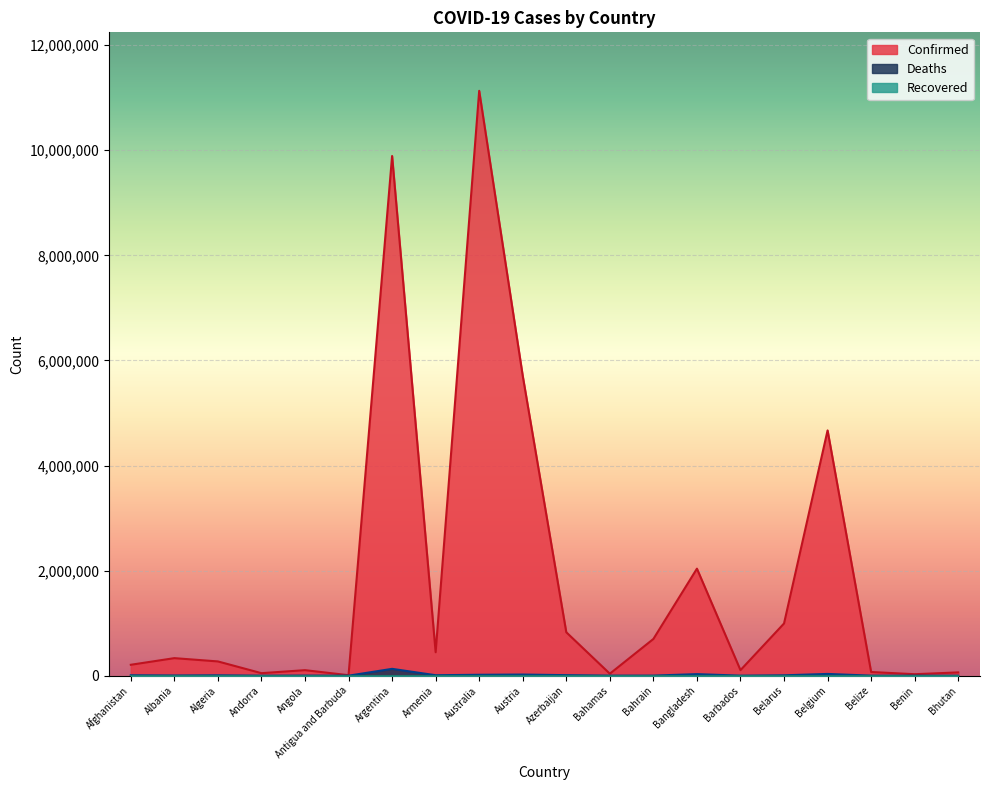

Is the value of Deaths at Angola greater than the value of Confirmed at Antigua and Barbuda?

No